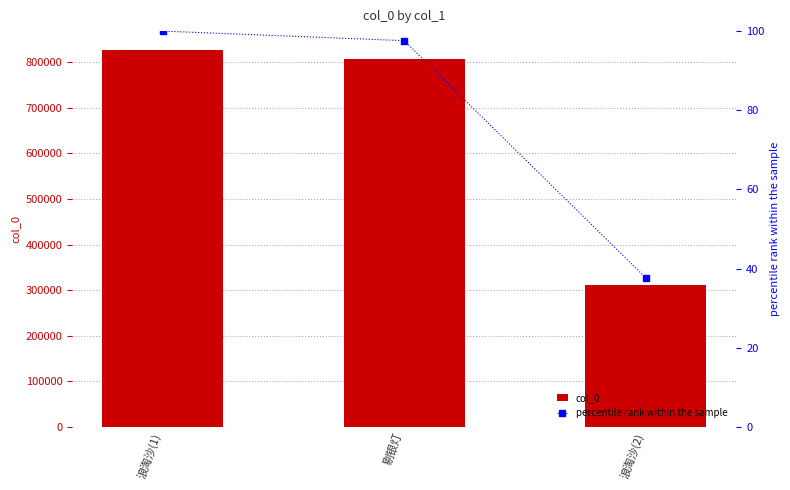

Reading left to right, list all the values displayed in this chart.

col_0: 827074.0	807124.0	311467.0
percentile rank within the sample: 100.0	97.6	37.7